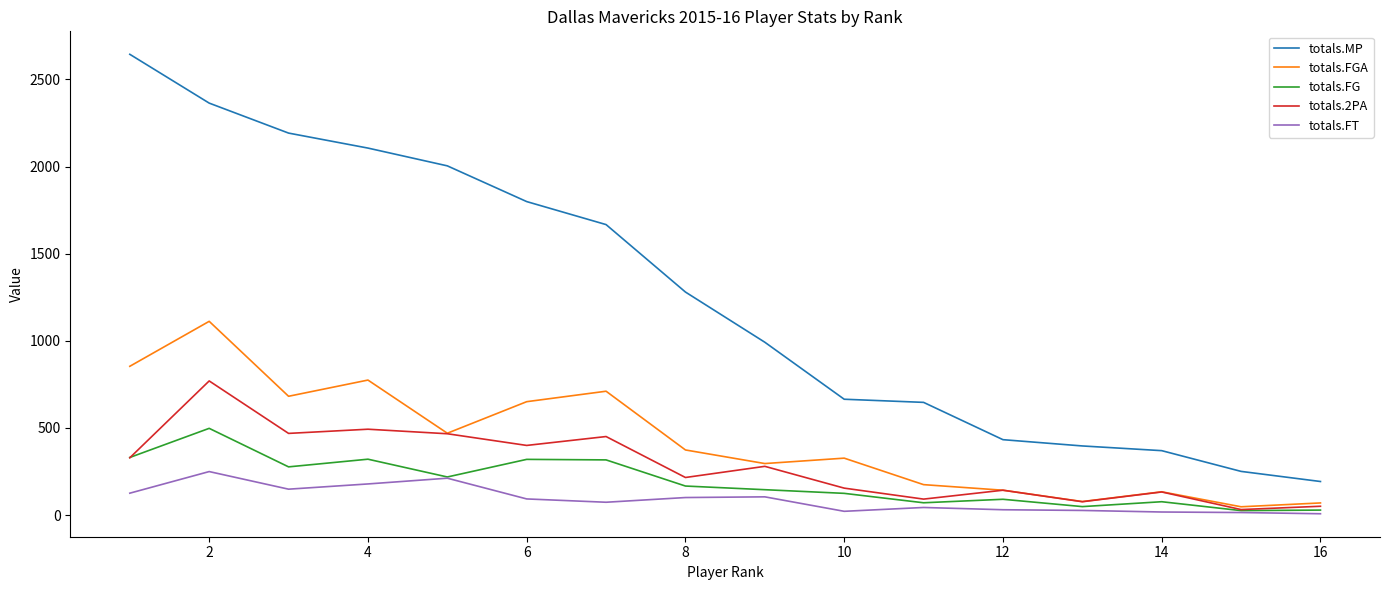

True or false: totals.MP and totals.FT cross at least once.

False